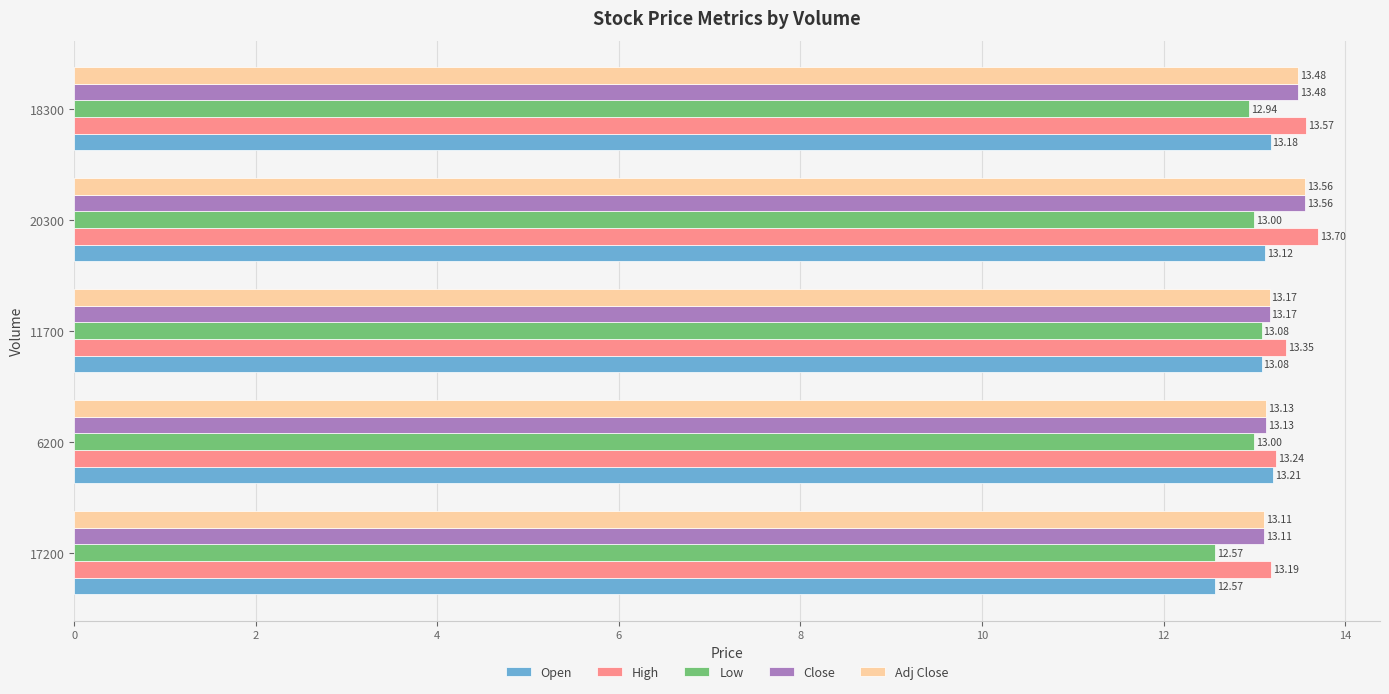

List the labels in order of Close value, largest first.

20300, 18300, 11700, 6200, 17200